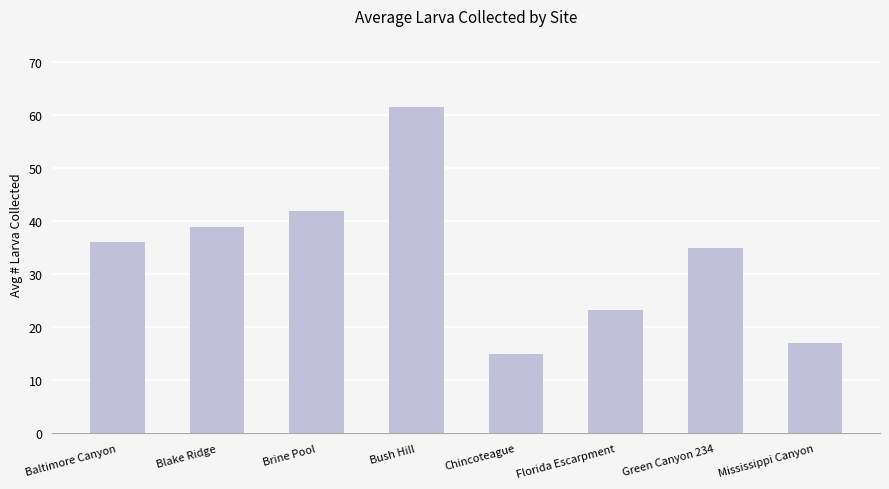

Reading right to left, list all the values displayed in this chart.

17.0	35.0	23.3	15.0	61.5	42.0	39.0	36.2